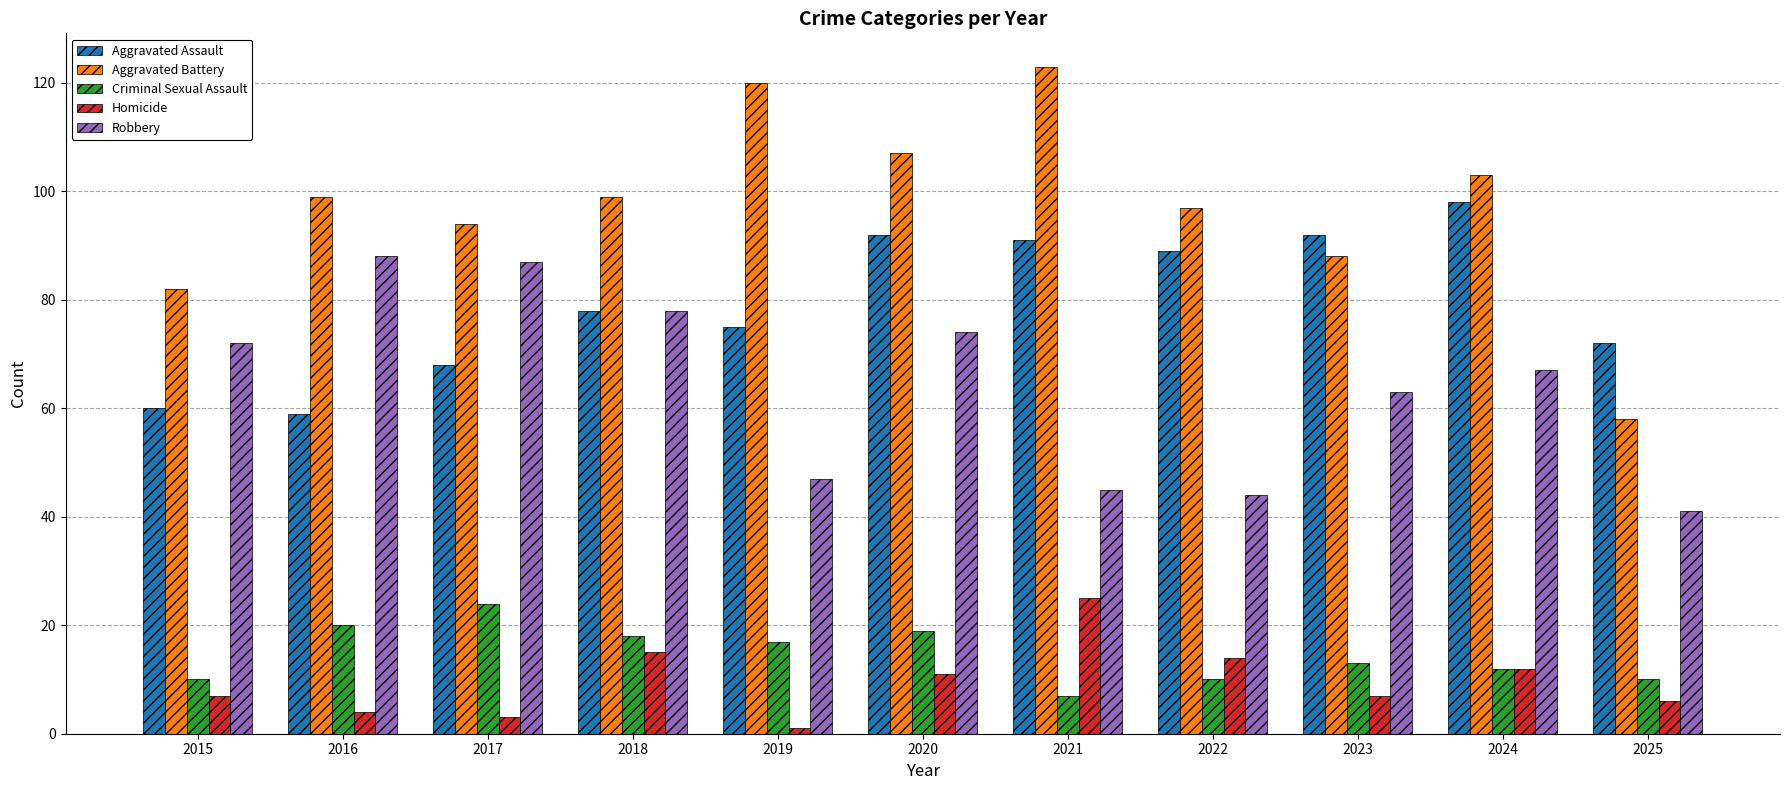

Which series has the largest range (max minus min)?

Aggravated Battery